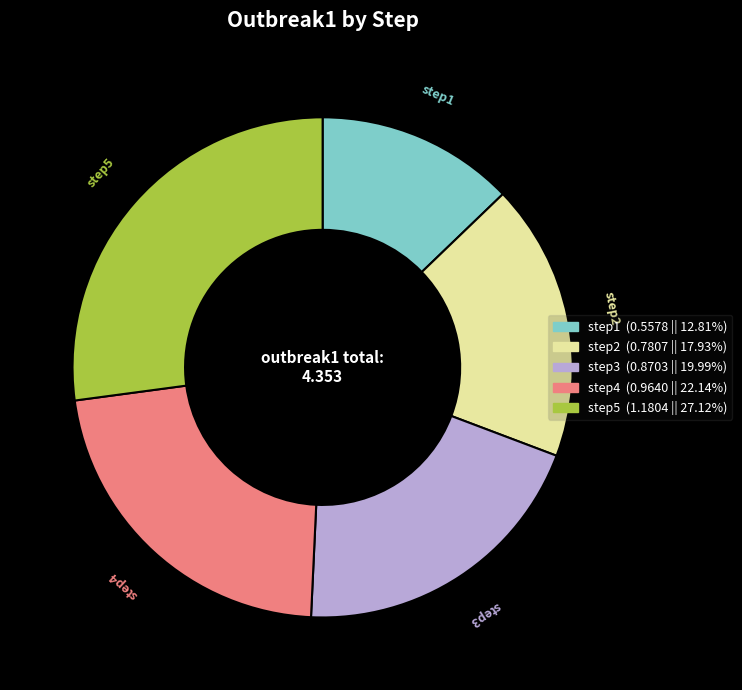

Which category has the smallest portion of the pie?

step1